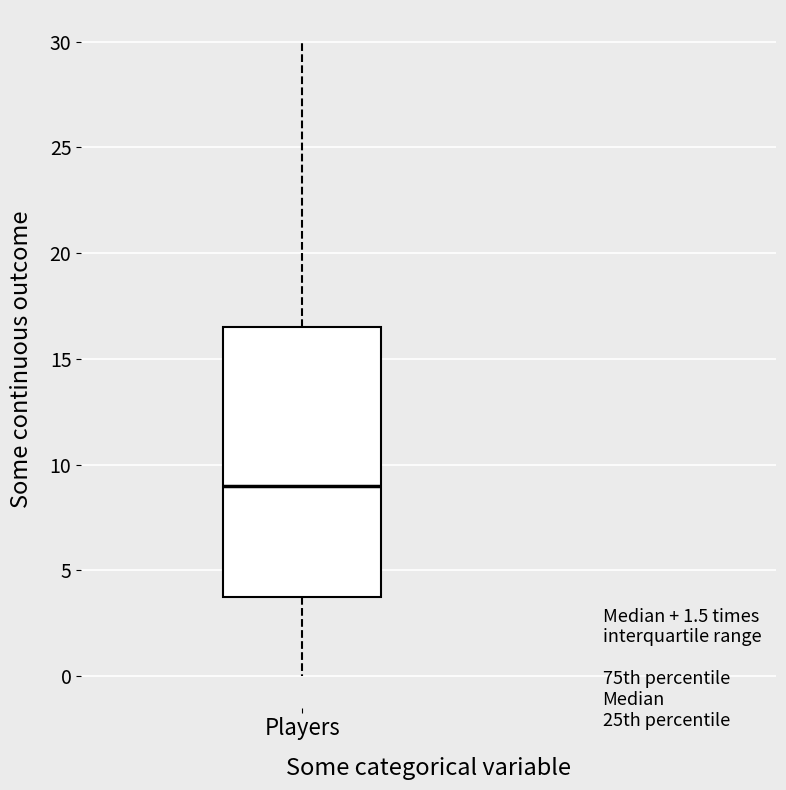

Where does the lower whisker of the box for Players end on the y-axis? The values are not printed on the chart, so give them approximately, as read against the axis.

0.0